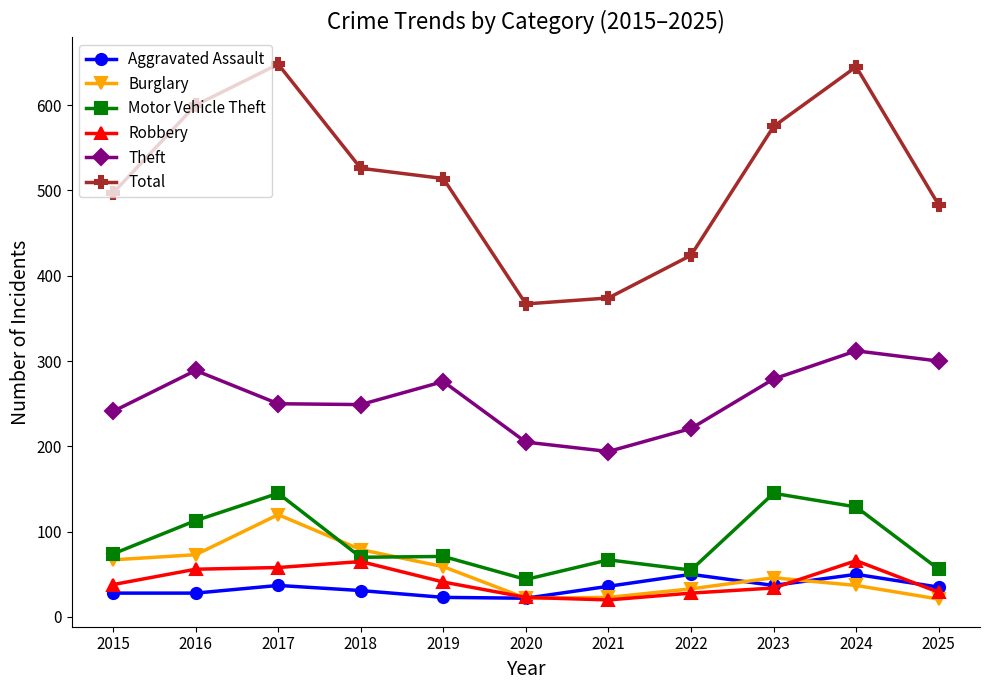

Which series has the largest range (max minus min)?

Total